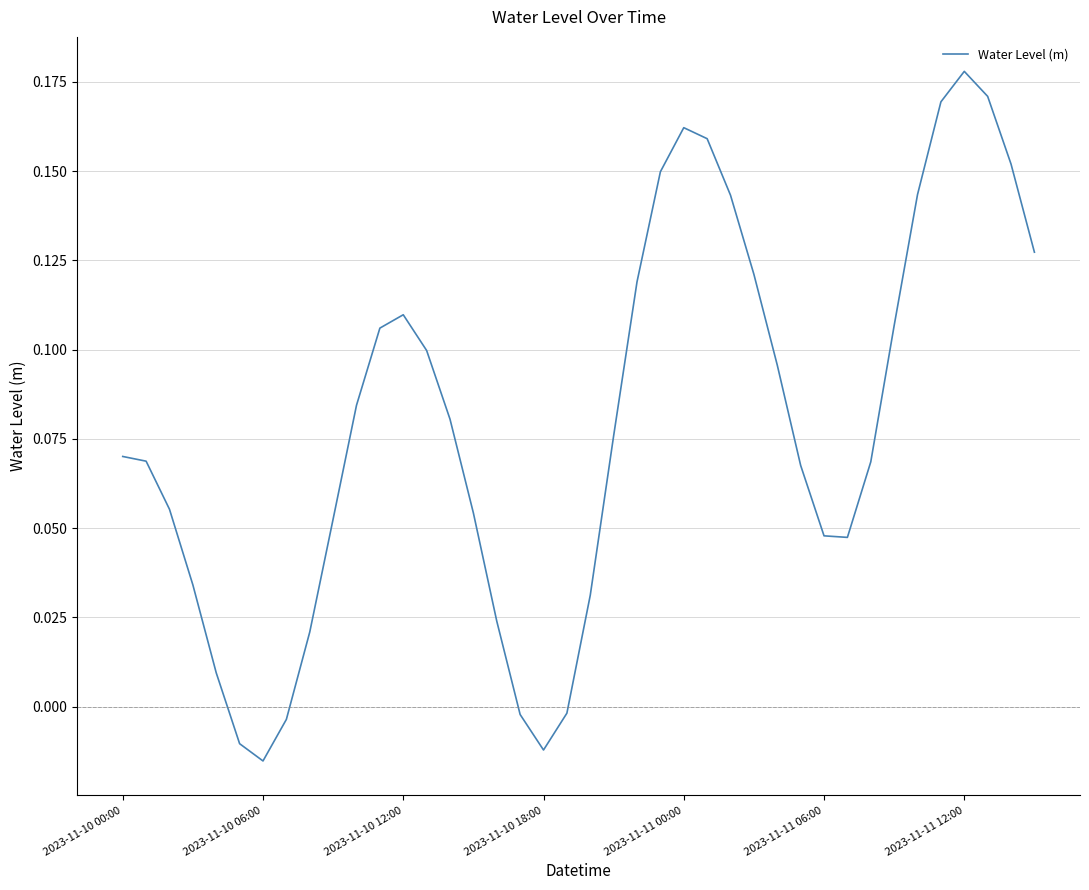

How many lines are shown in the chart?

1